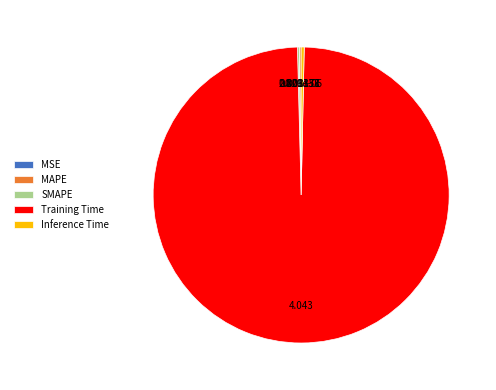

Which slice is the largest?

Training Time